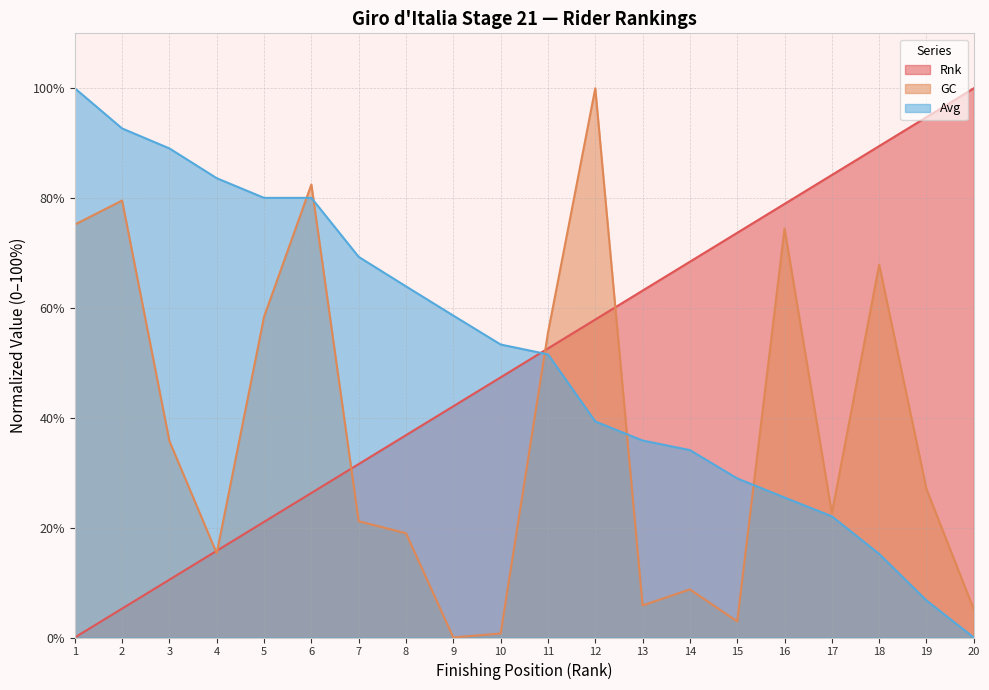

Is the value of Rnk at 4 greater than the value of Avg at 2?

No